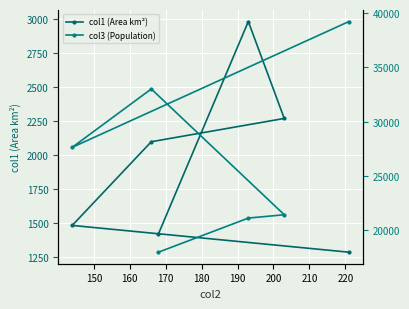

What is the highest value of the col1 (Area km²) series?

2980.1